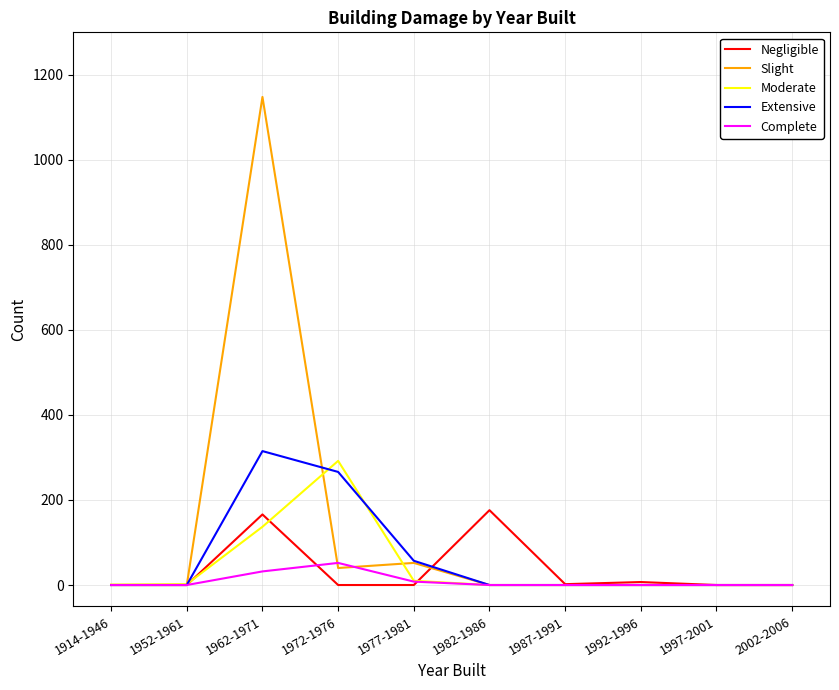

Which series has the widest spread of values?

Slight